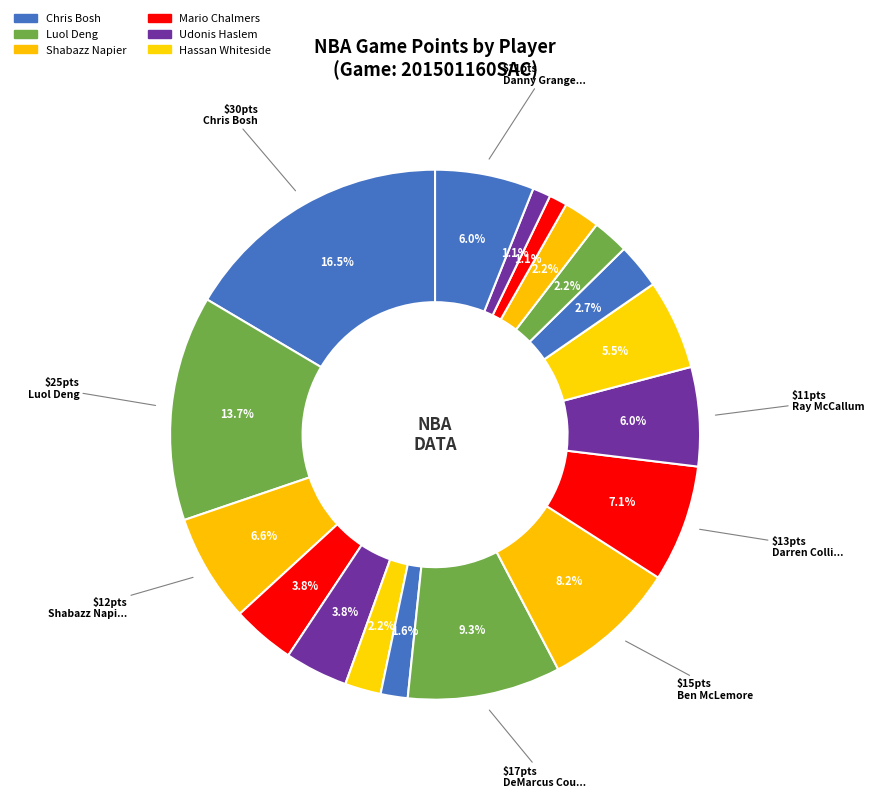

Rank the categories by value from lowest to highest.

Nik Stauskas, Ryan Hollins, Shawne Williams, Hassan Whiteside, Reggie Evans, Omri Casspi, Jason Thompson, Mario Chalmers, Udonis Haslem, Derrick Williams, Ray McCallum, Danny Granger, Shabazz Napier, Darren Collison, Ben McLemore, DeMarcus Cousins, Luol Deng, Chris Bosh